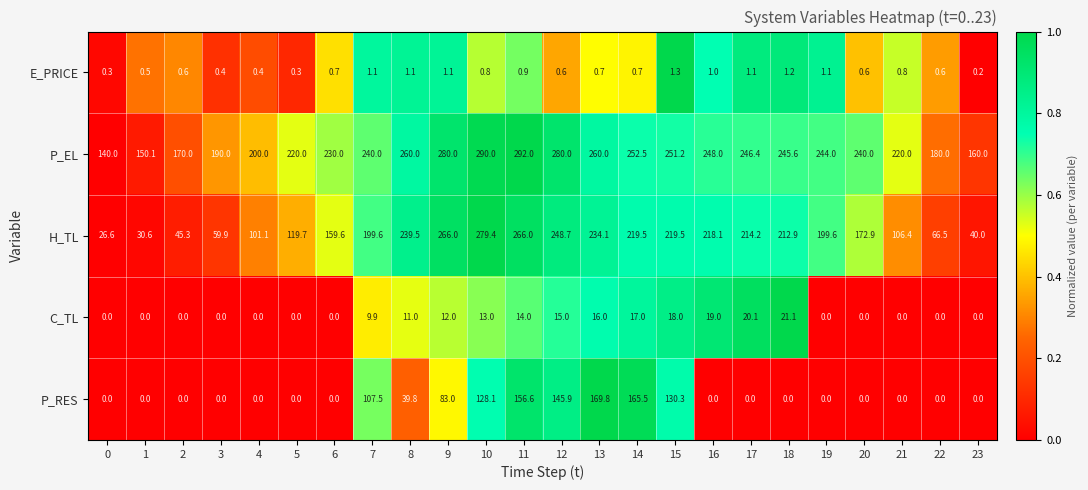

What is the sum of the P_EL values at 4 and 19?

444.0